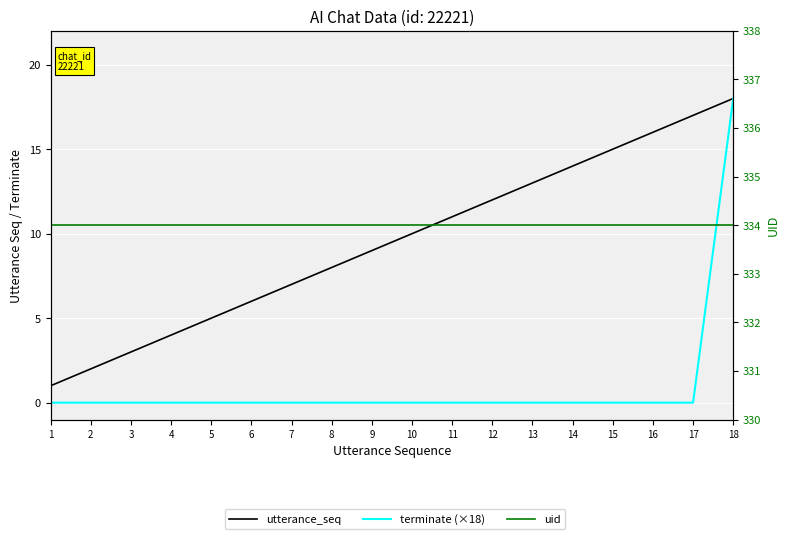

True or false: utterance_seq has more than 1 points higher than both neighbors.

False